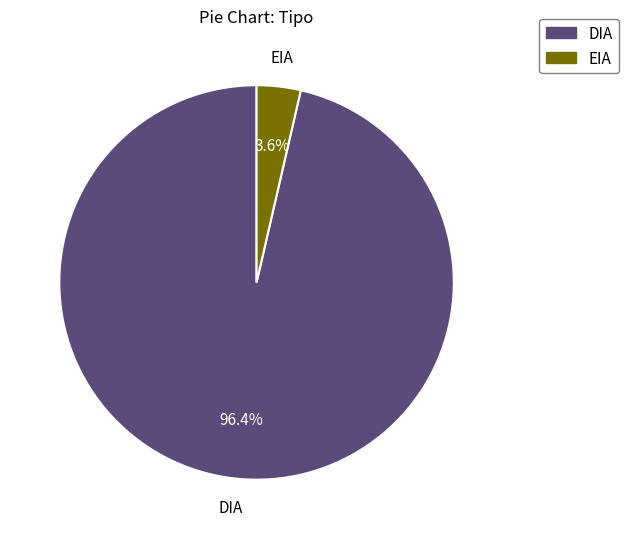

How many segments does this pie chart have?

2